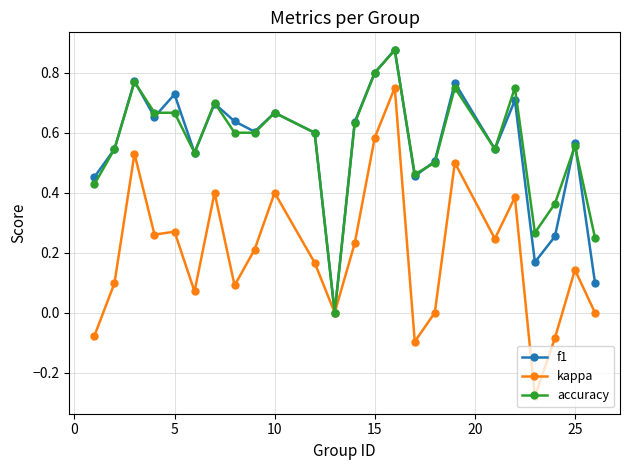

Which series has the largest range (max minus min)?

kappa